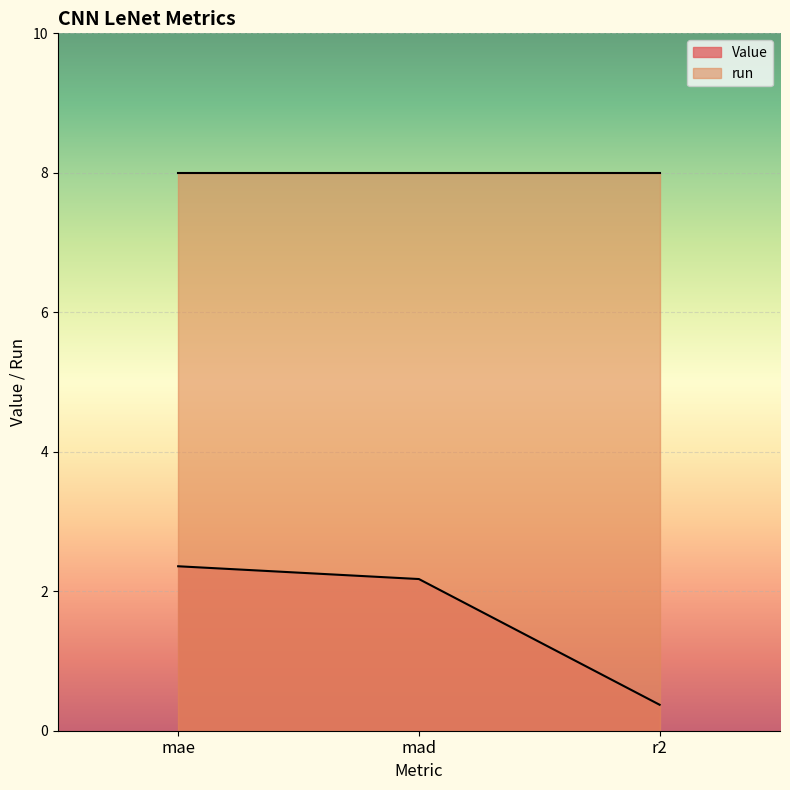

At which label is the value closest to 1?

r2